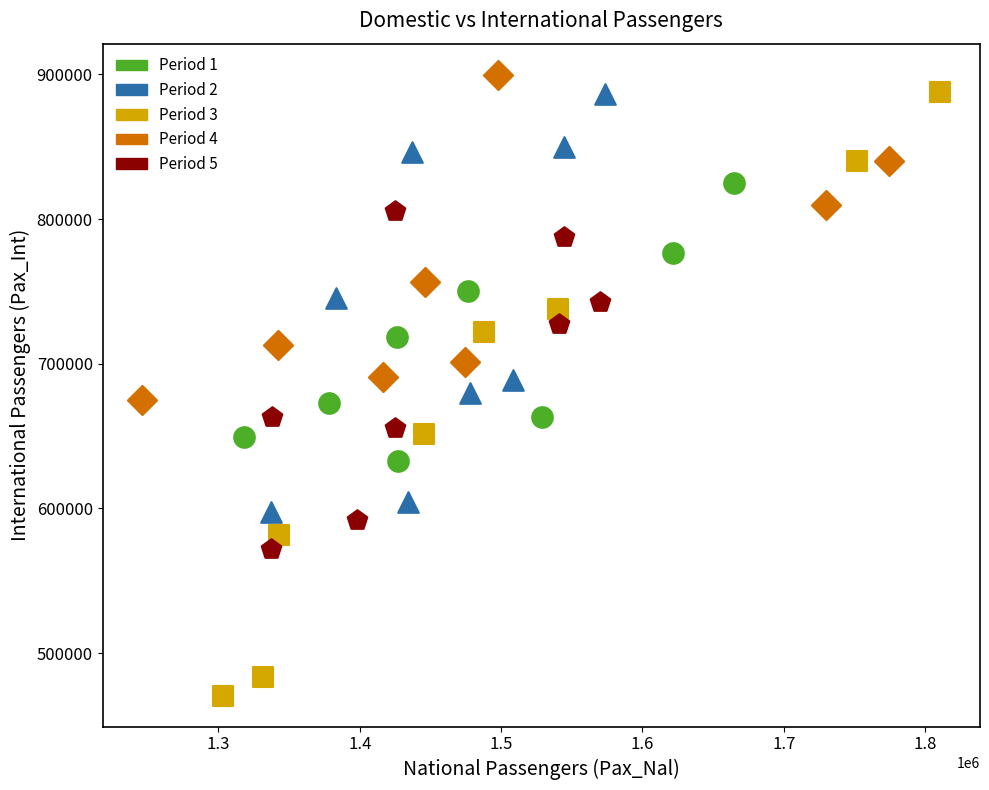

Which series contains the highest Y value?

Period 4